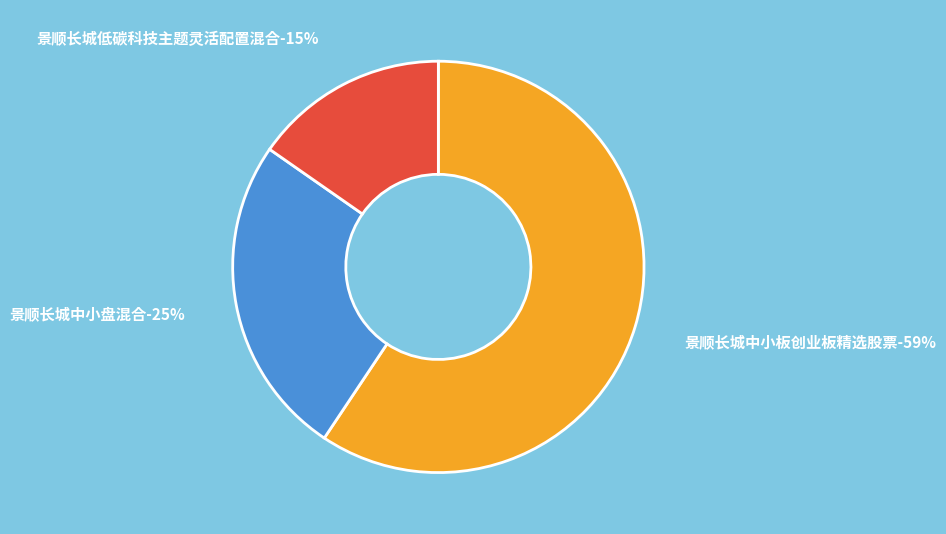

How many slices are in this pie chart?

3